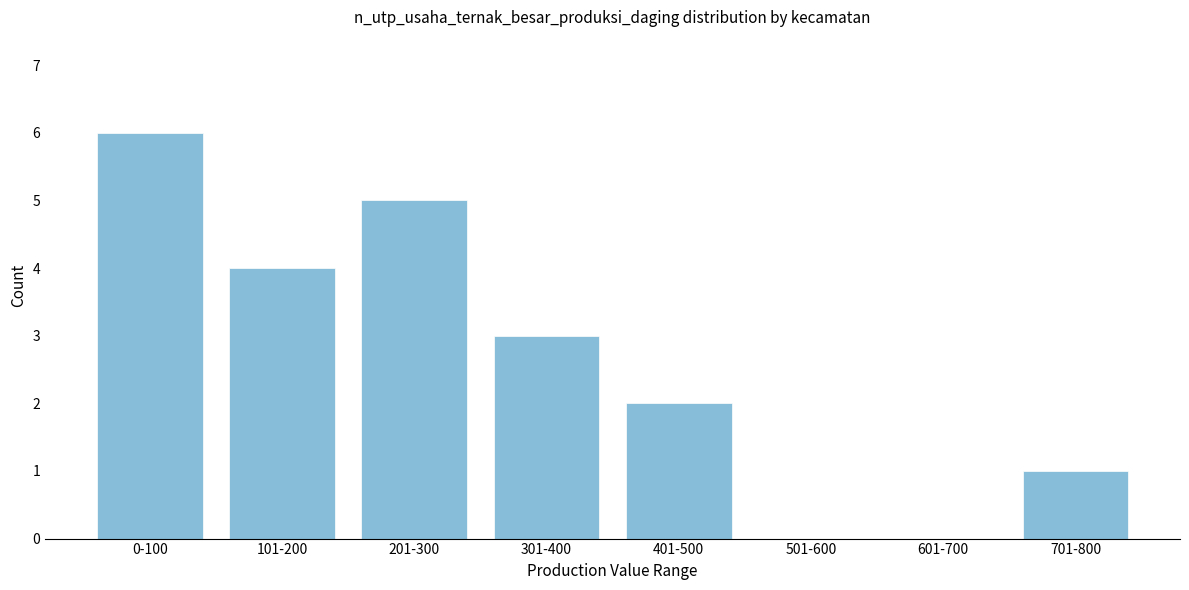

Reading right to left, what are all the values shown in this chart?

701-800=1	601-700=0	501-600=0	401-500=2	301-400=3	201-300=5	101-200=4	0-100=6